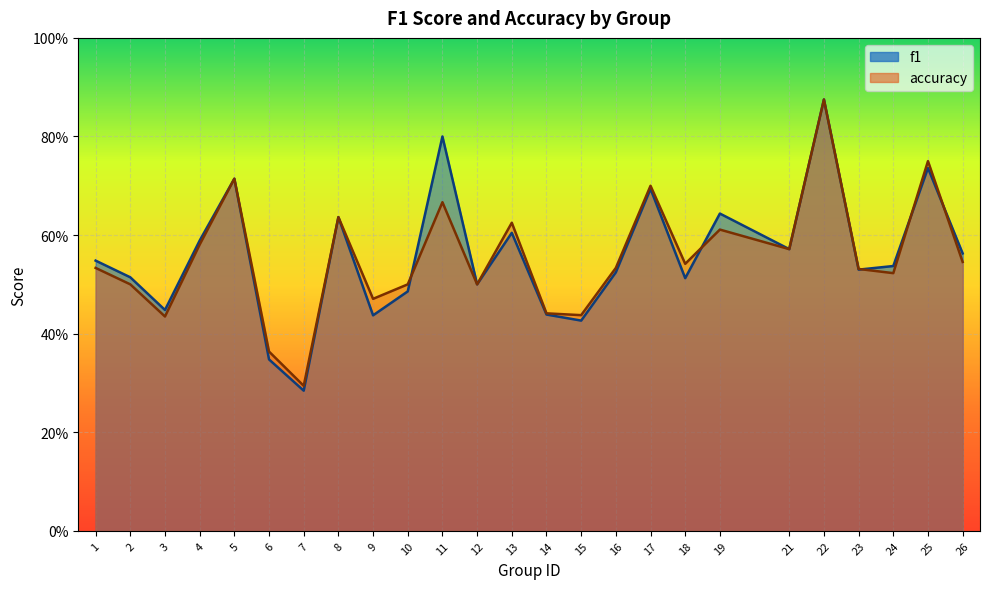

Between which two adjacent categories do accuracy and f1 first intersect?

10 and 11